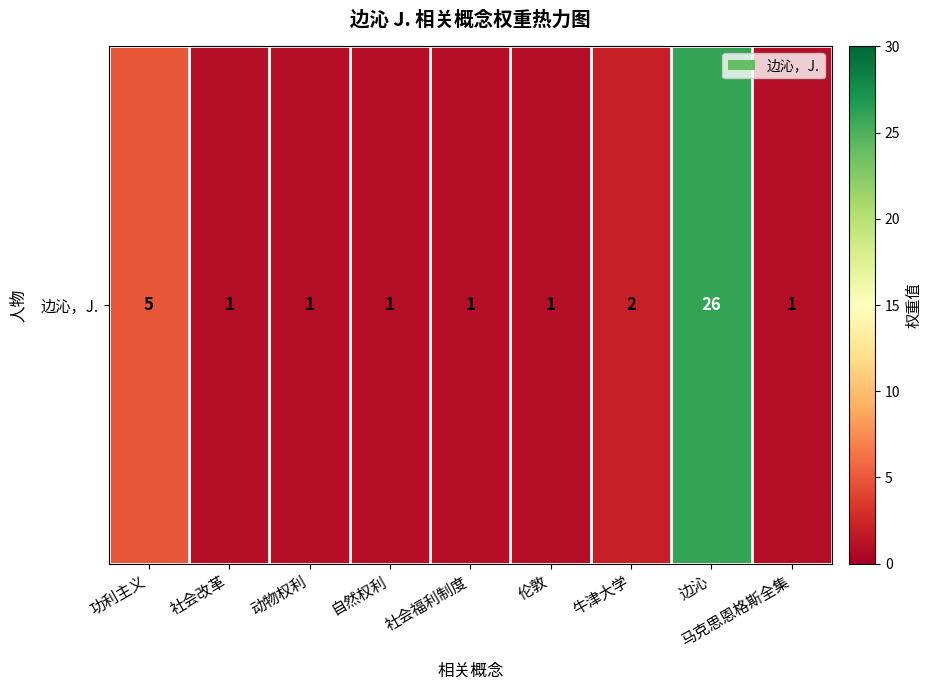

Between 伦敦 and 社会改革, which is larger?

伦敦